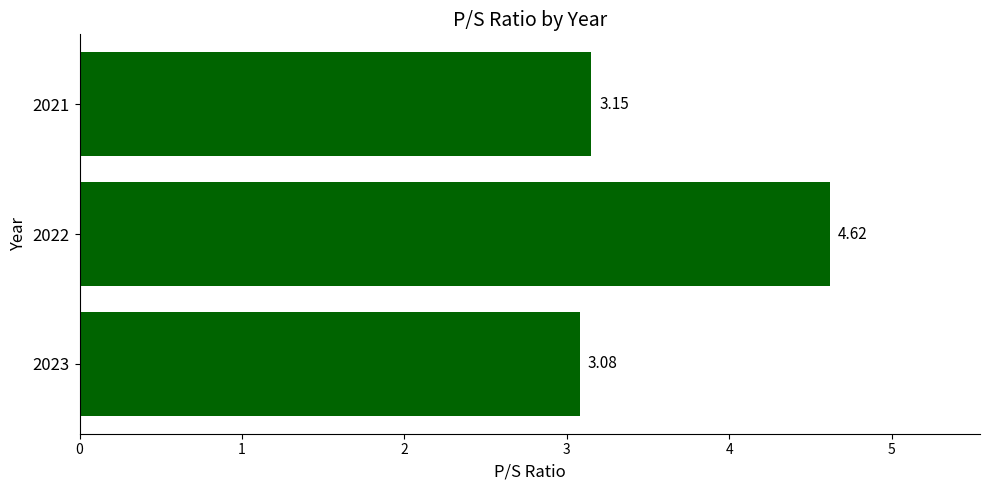

What is the change in value from 2023 to 2021?

+0.1